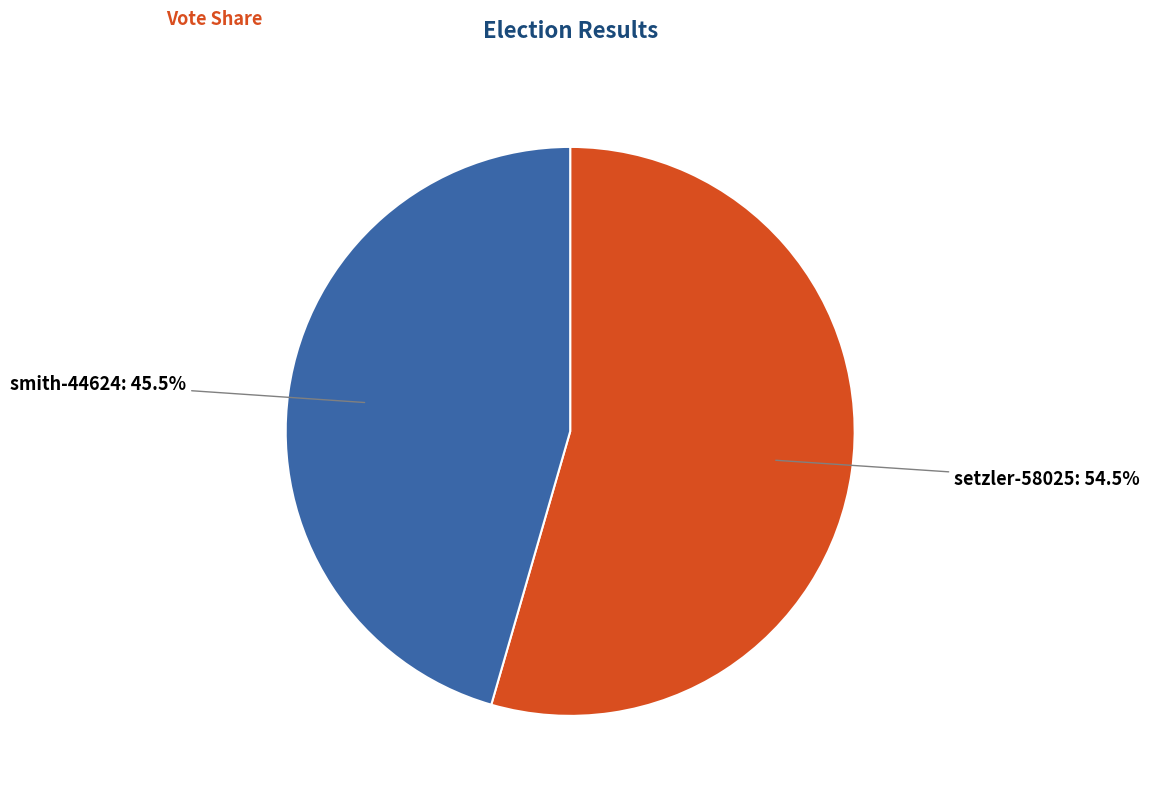

What is the smallest slice in the pie chart?

smith-44624